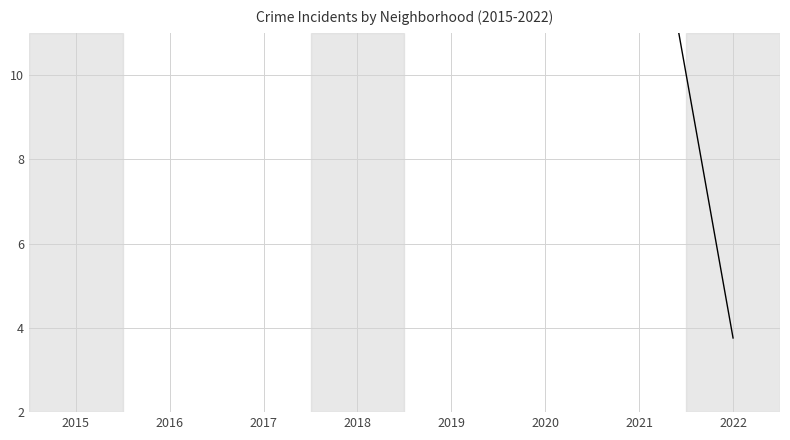

What is the value of the 4th point from the left?

20.4